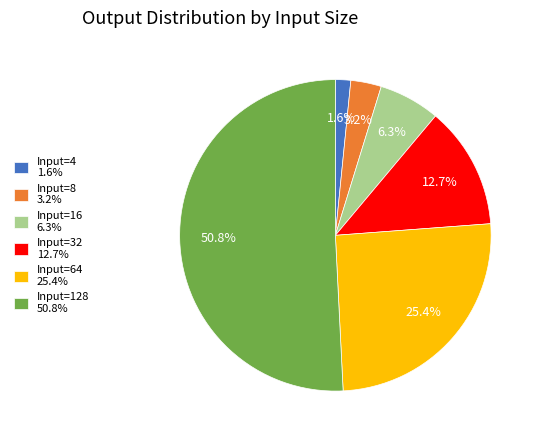

What percentage do Input=8 3.2% and Input=32 12.7% together represent?

15.9%